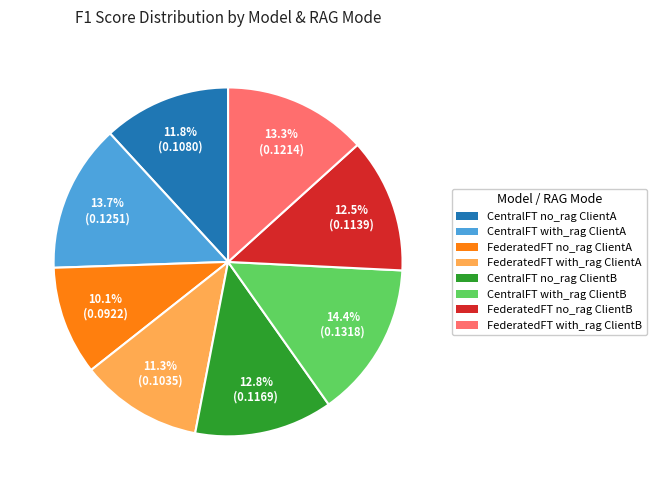

How many segments does this pie chart have?

8